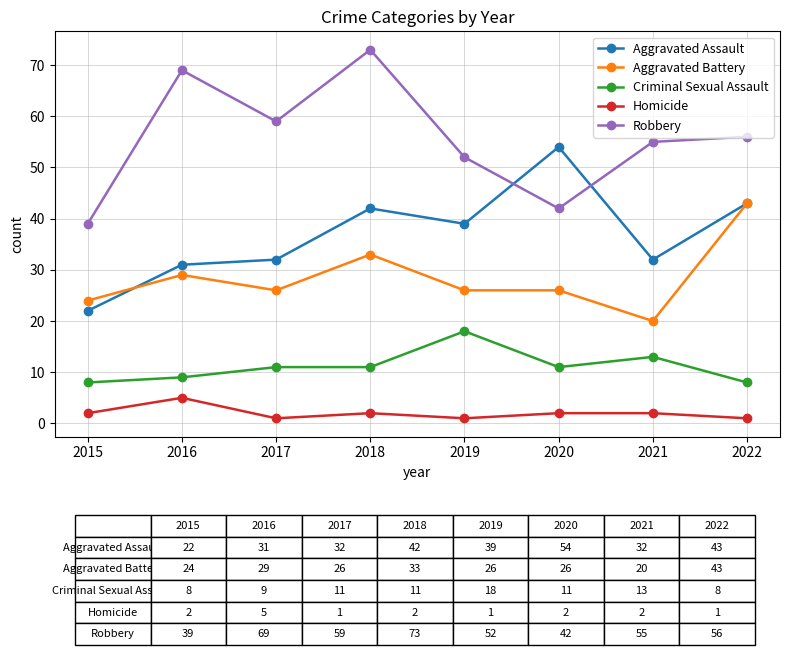

True or false: Aggravated Battery has a value of 43 at 2022.

True